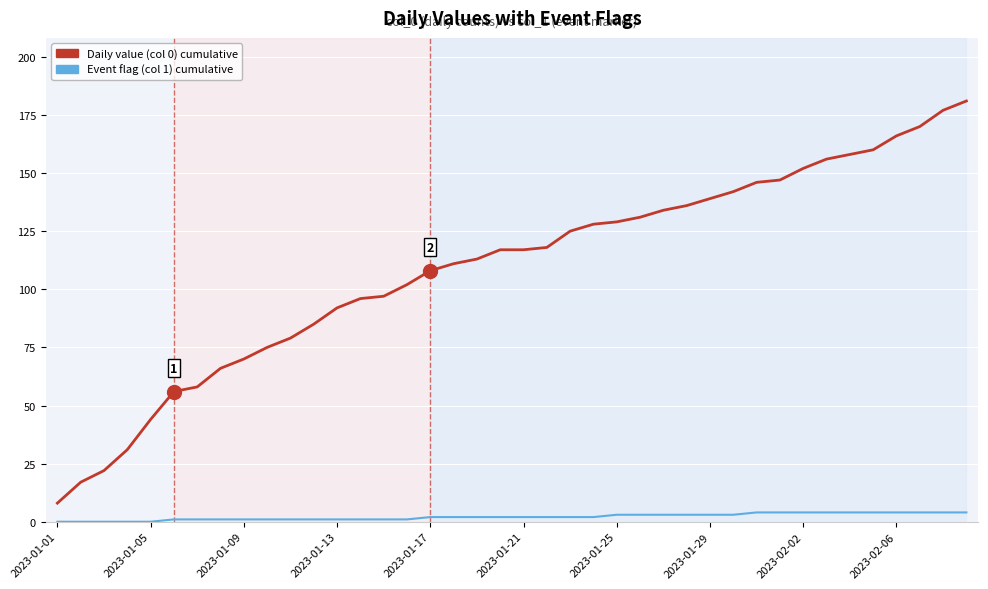

Which series has the largest range (max minus min)?

Daily value (col 0) cumulative